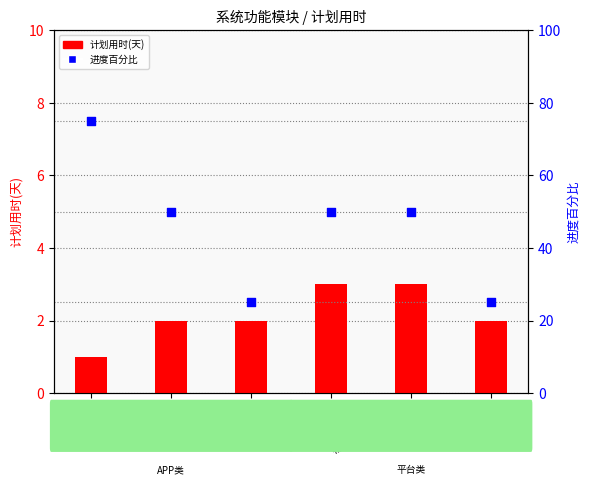

What are all the series names shown in the legend?

计划用时(天), 进度百分比